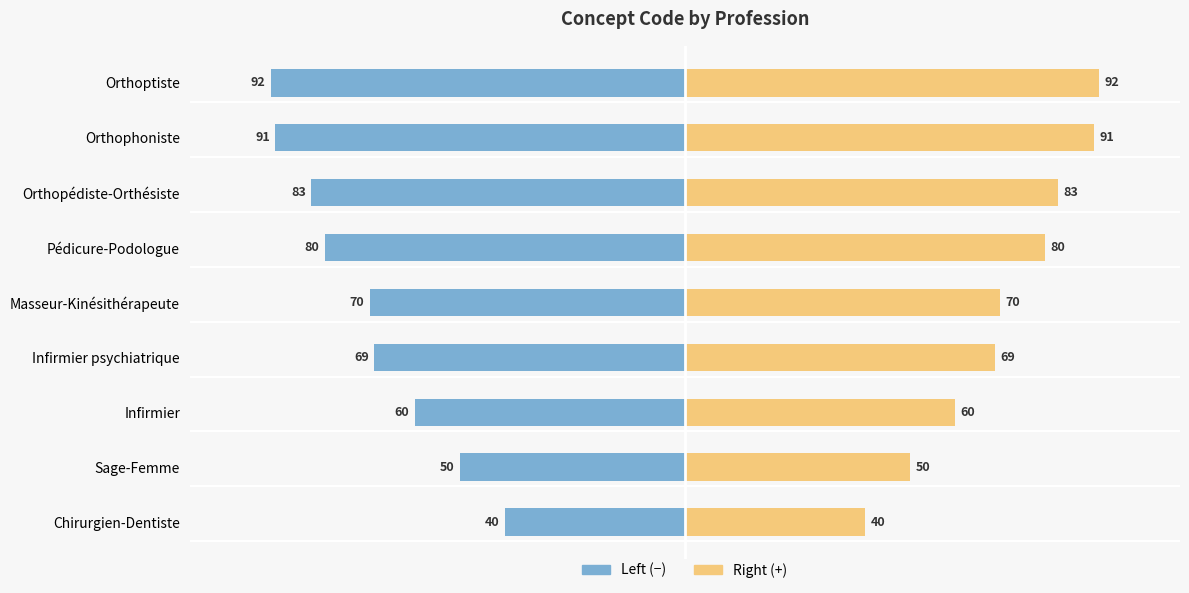

True or false: Concept Code (left scale) has a value of -40 at Chirurgien-Dentiste.

True